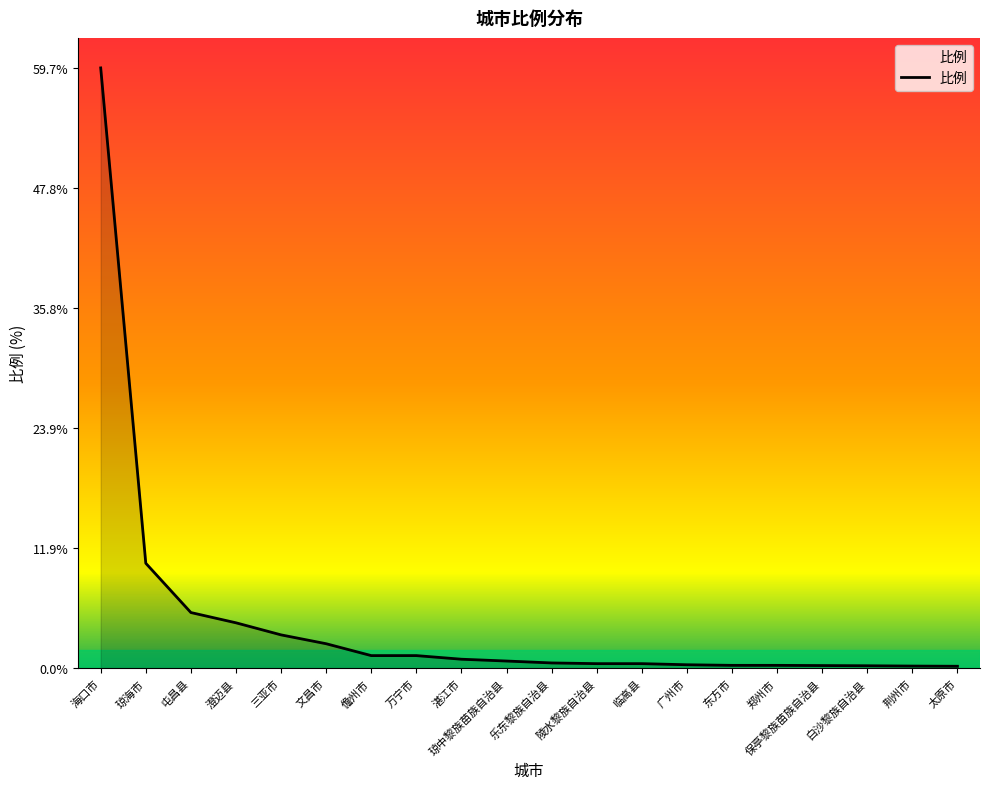

Which category has the highest value across all series?

海口市